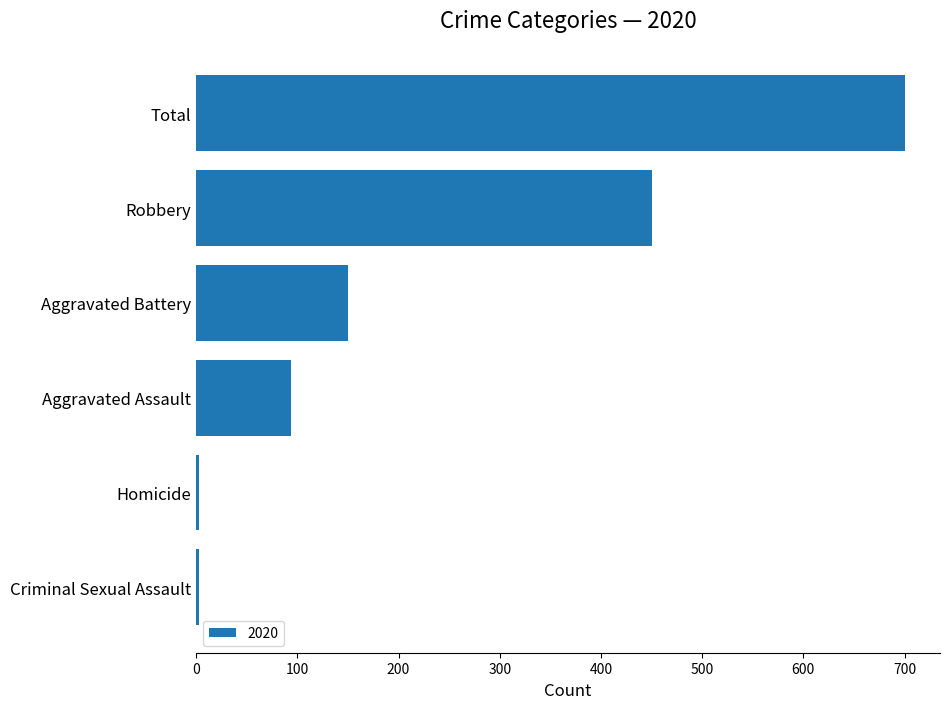

Reading top to bottom, what are all the values shown in this chart?

700	450	150	94	3	3